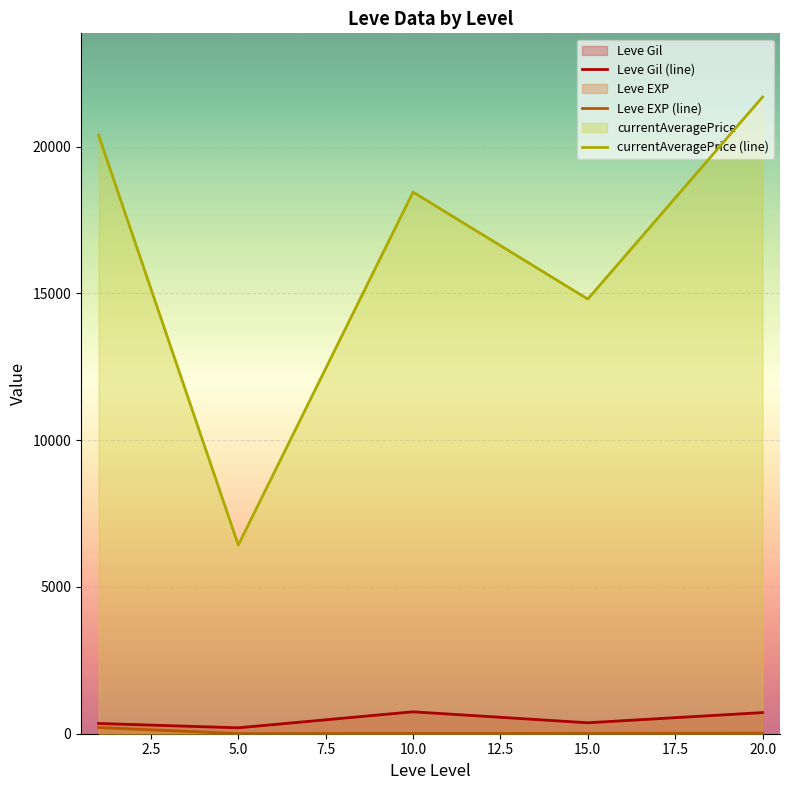

The value of currentAveragePrice (line) at 10.0 is 18453.7. True or false?

True